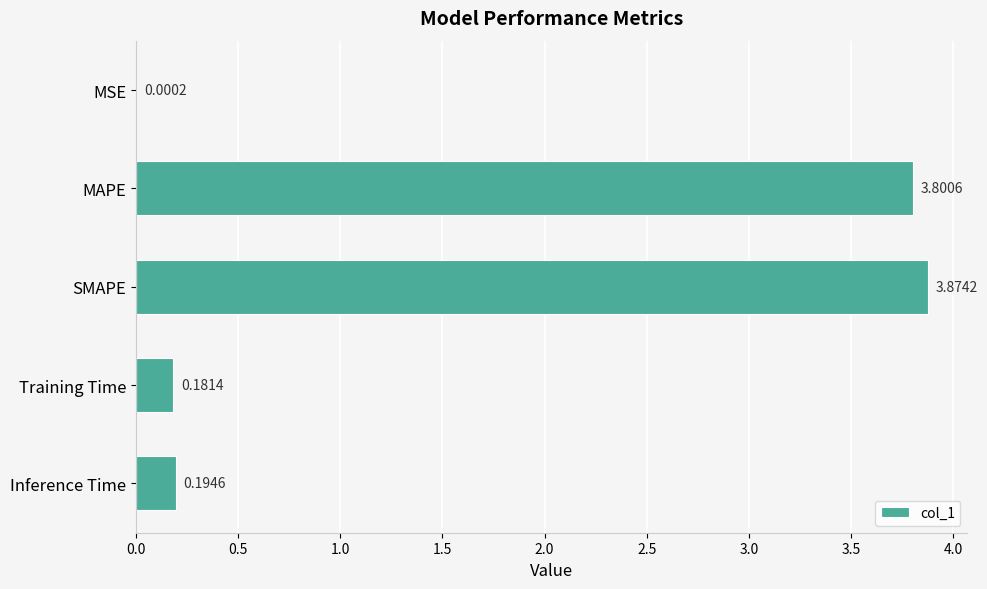

What is the average value?

1.6